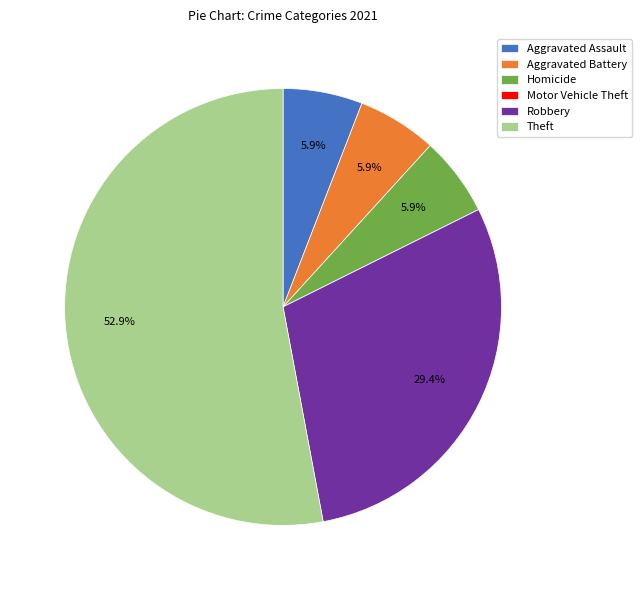

Which slice is the largest?

Theft